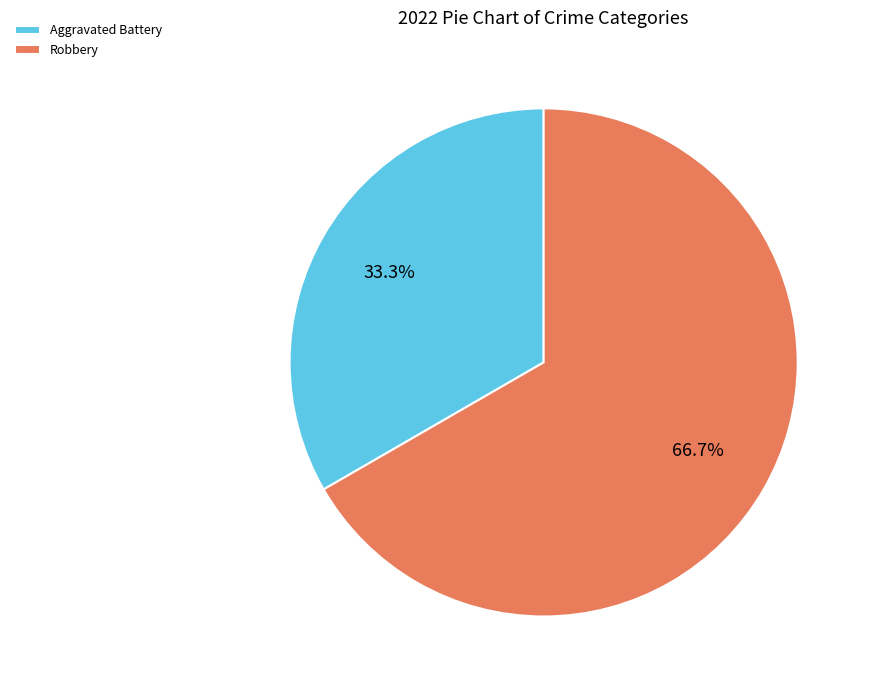

To the nearest percent, what is the difference between the Robbery and Aggravated Battery slice percentages?

33%